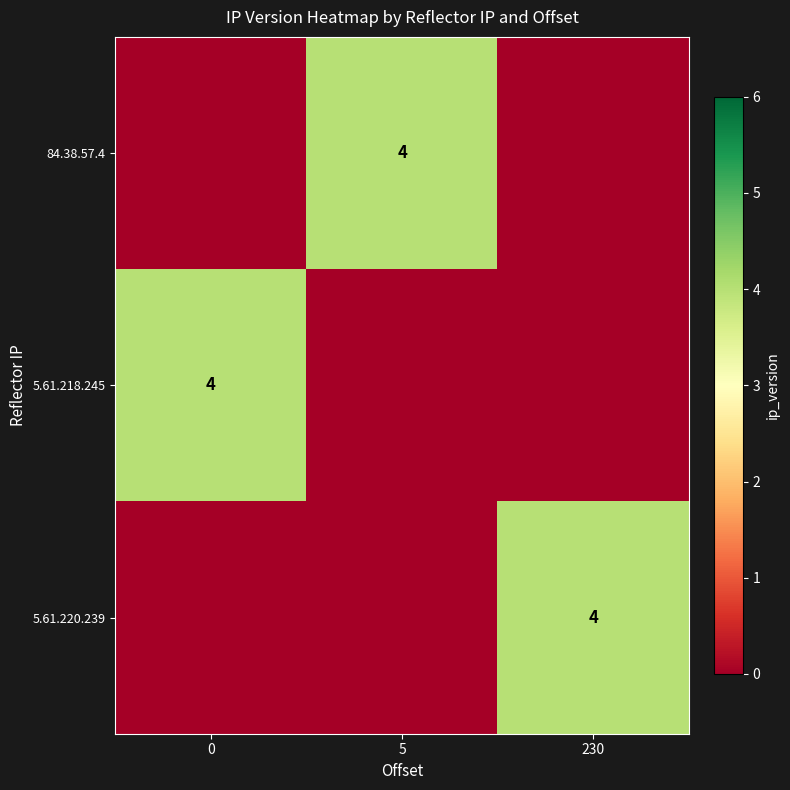

The 5.61.220.239 series shows 2 at 230. True or false?

False